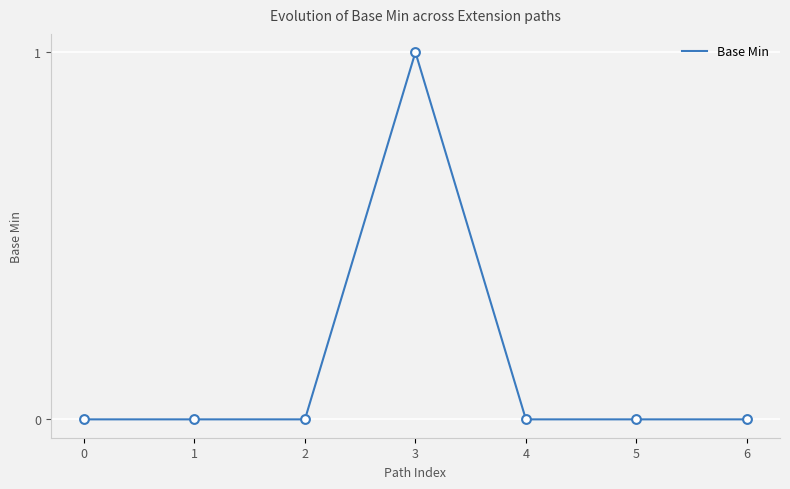

Is it true that the value at 4 is 0?

True